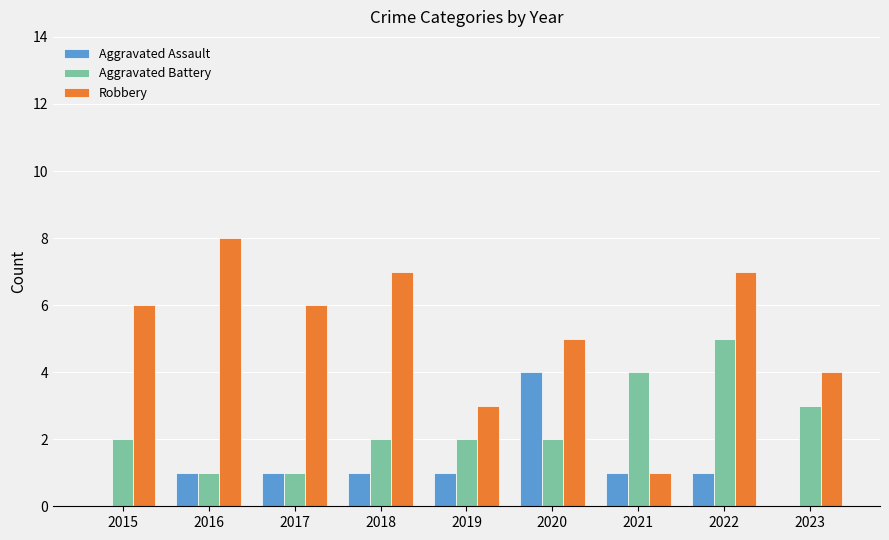

What is the total value across all series at 2018?

10